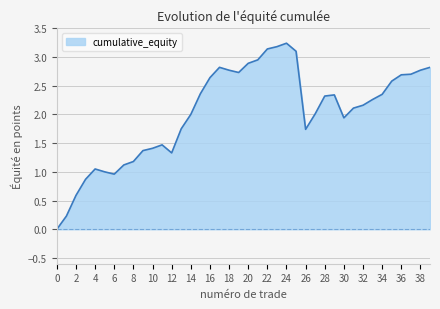

How many lines are shown in the chart?

1